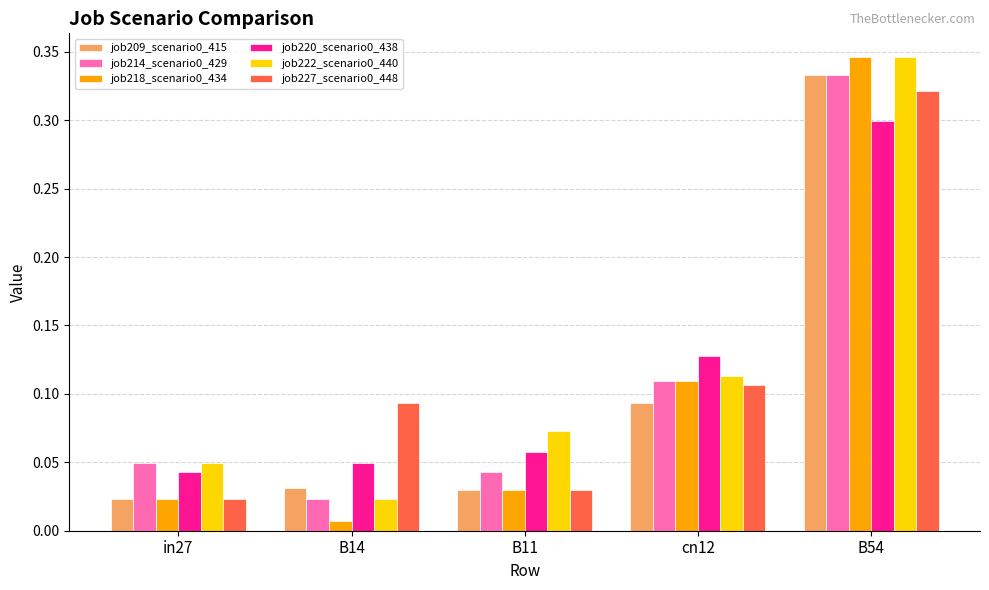

True or false: job214_scenario0_429 has a value of 0.3 at B54.

True